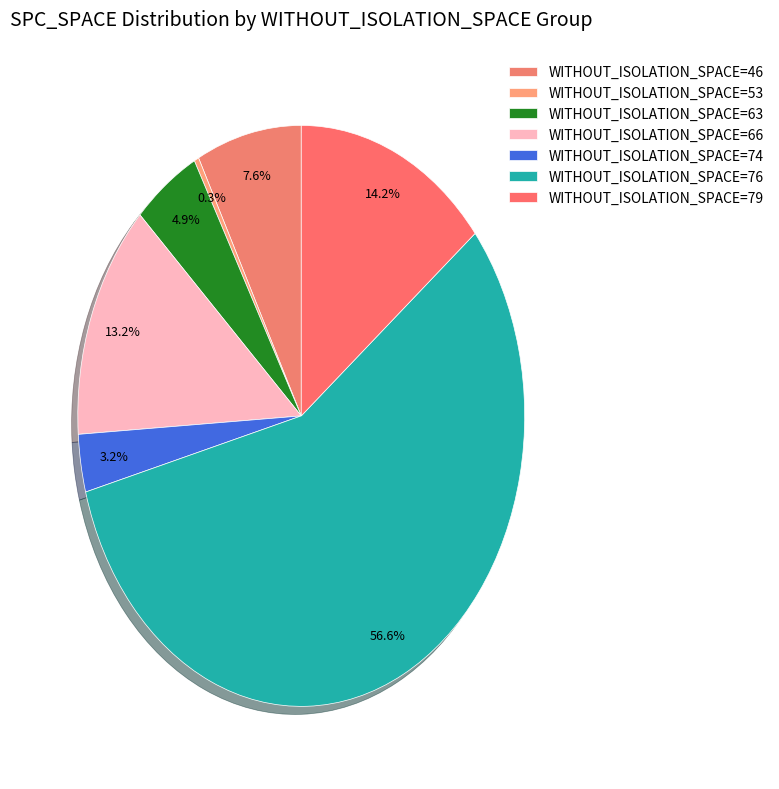

Which slice is the smallest?

WITHOUT_ISOLATION_SPACE=53